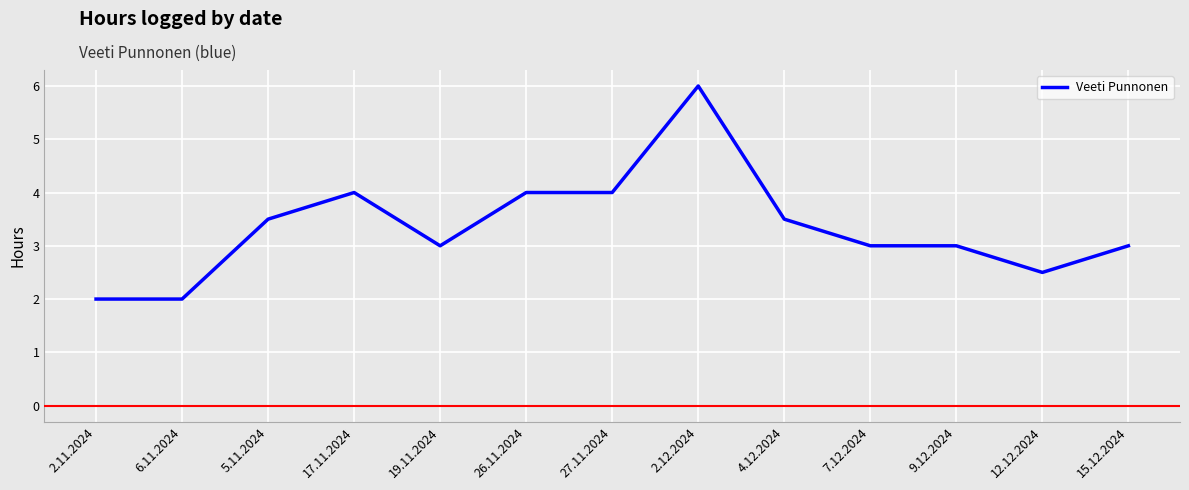

What value does the data have at 12.12.2024?

2.5